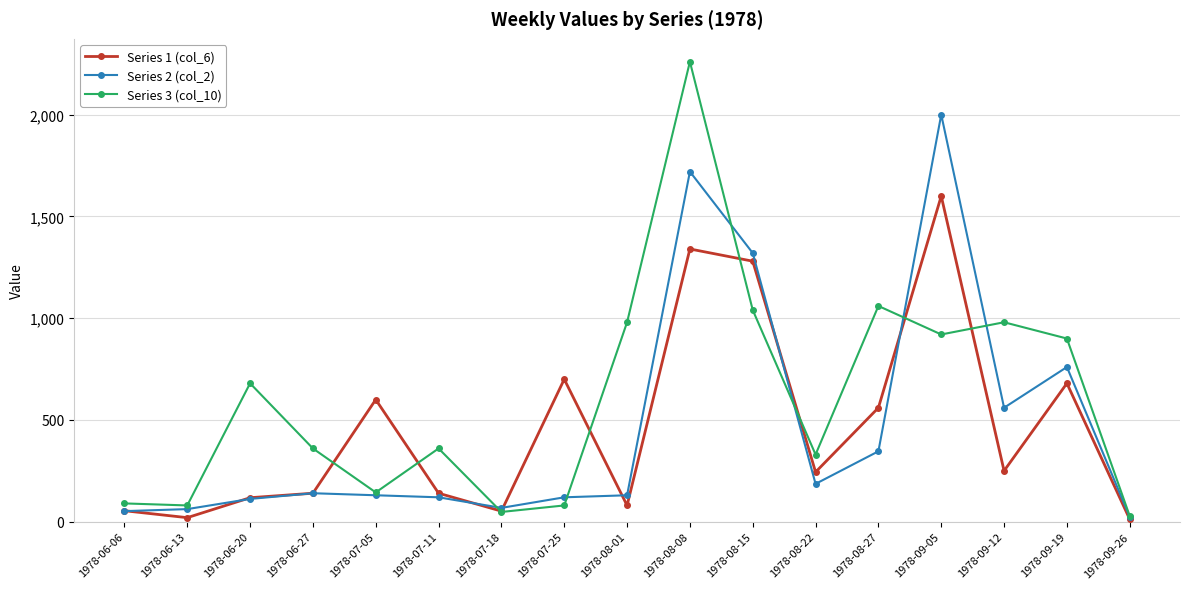

Which category has the lowest value in the Series 2 (col_2) series?

1978-09-26